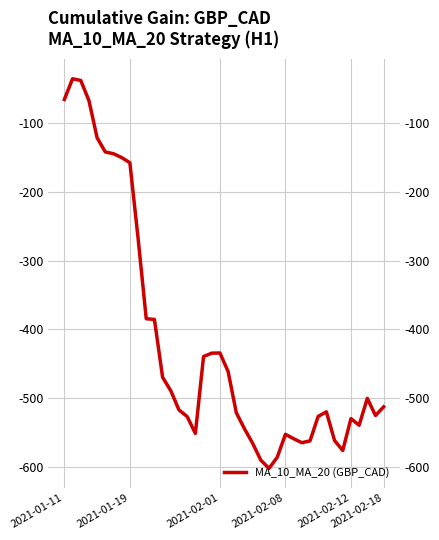

Between 22 and 12, which is larger?

12